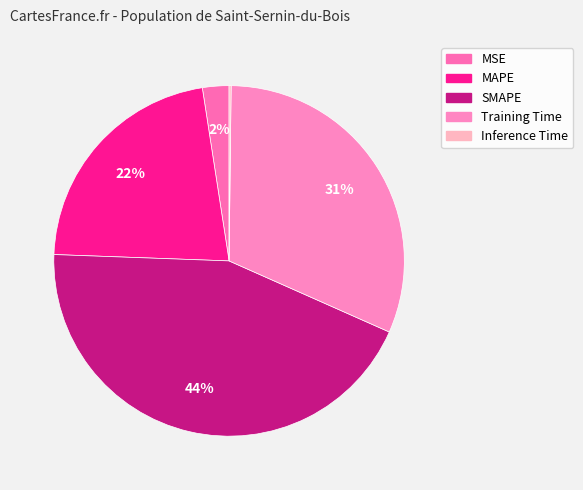

Which slice is the largest?

SMAPE